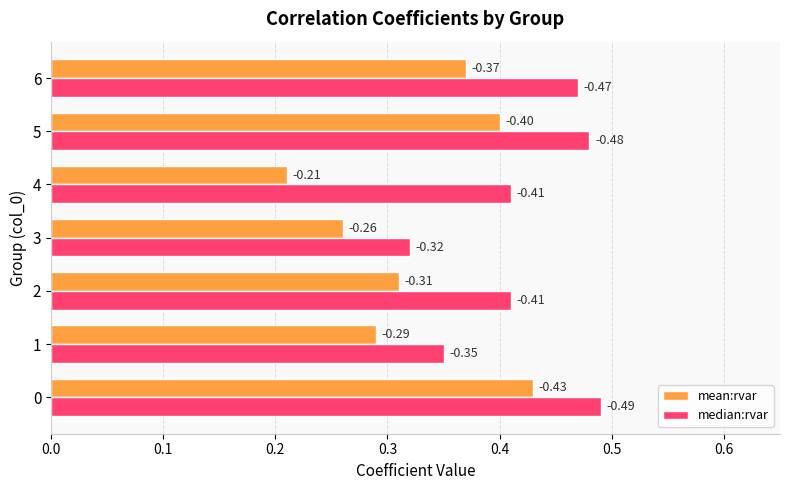

What are all the series names shown in the legend?

mean:rvar, median:rvar